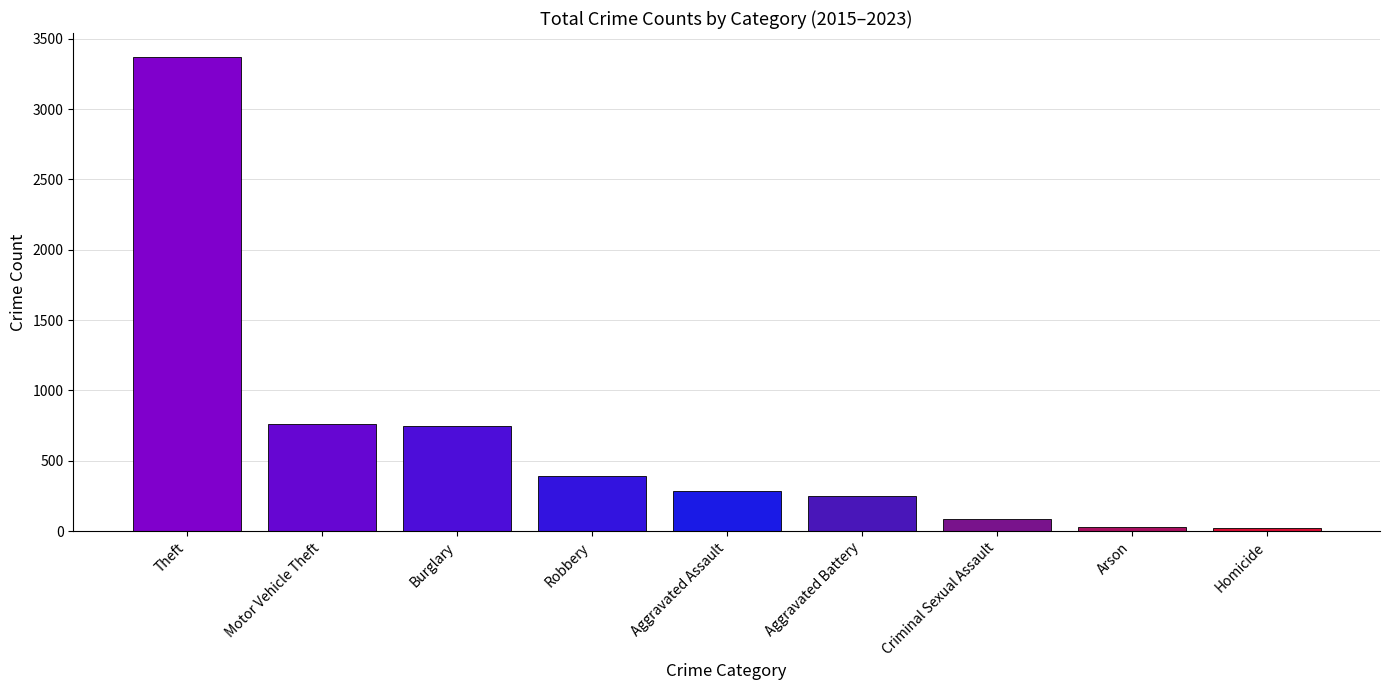

Which category has the highest value across all series?

Theft